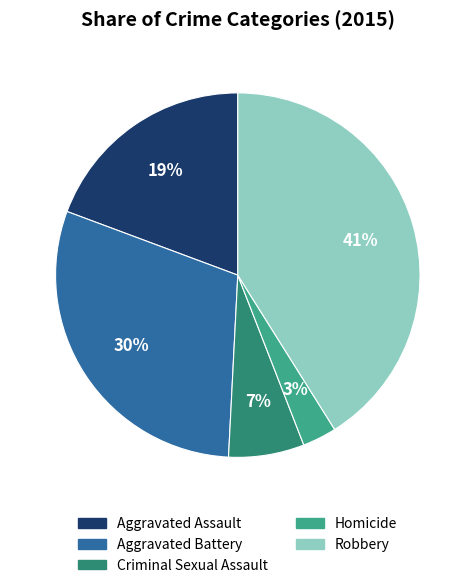

Rank the categories by value from highest to lowest.

Robbery, Aggravated Battery, Aggravated Assault, Criminal Sexual Assault, Homicide